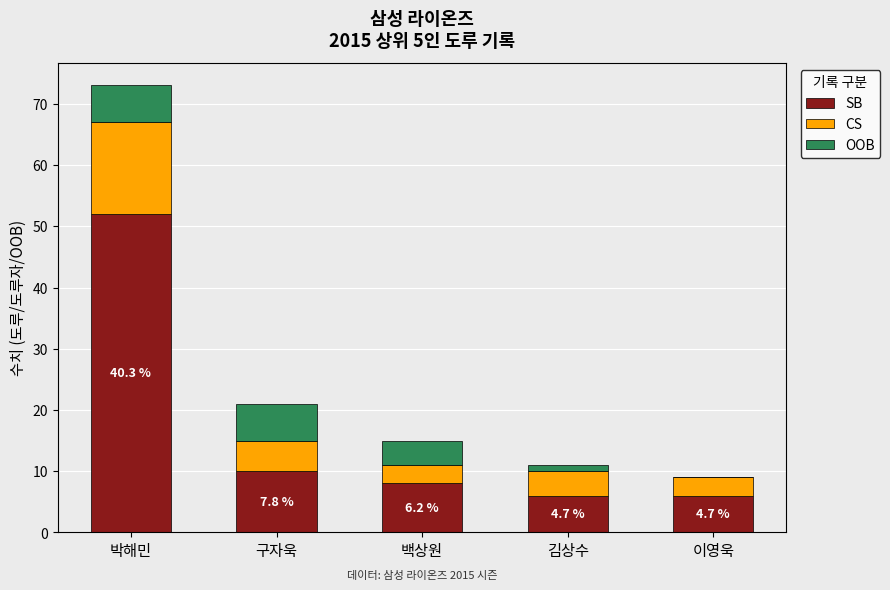

At which category is the sum across all series the highest?

박해민